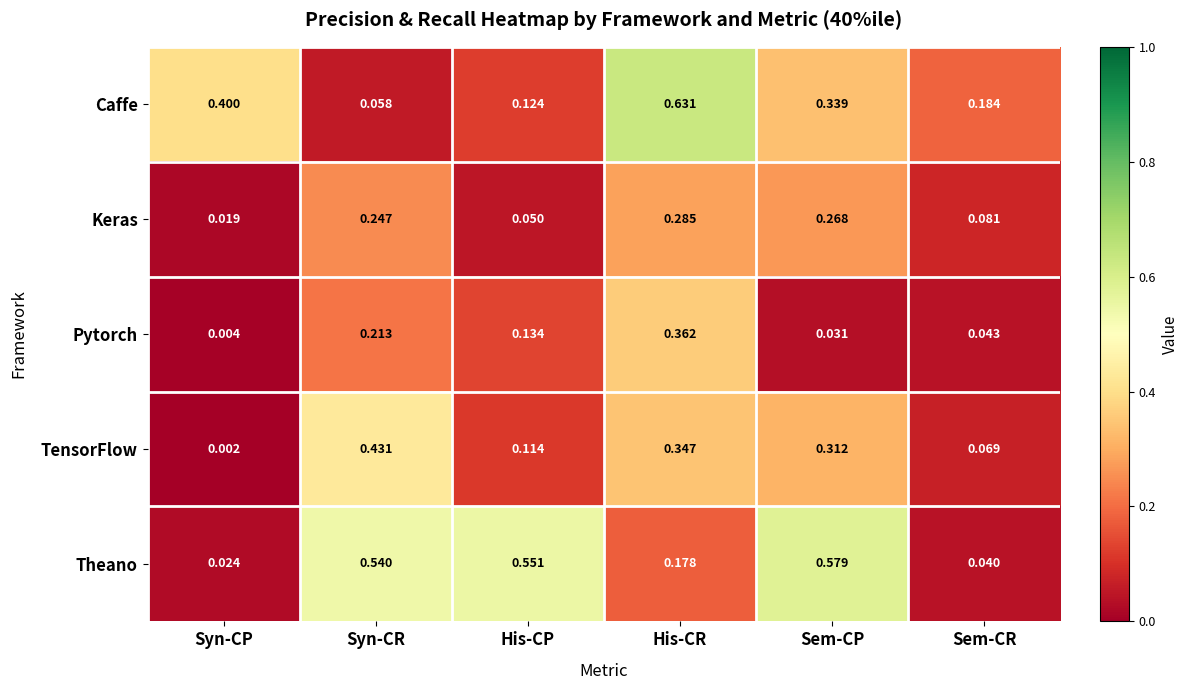

Which category has the lowest value in the Caffe series?

Syn-CR